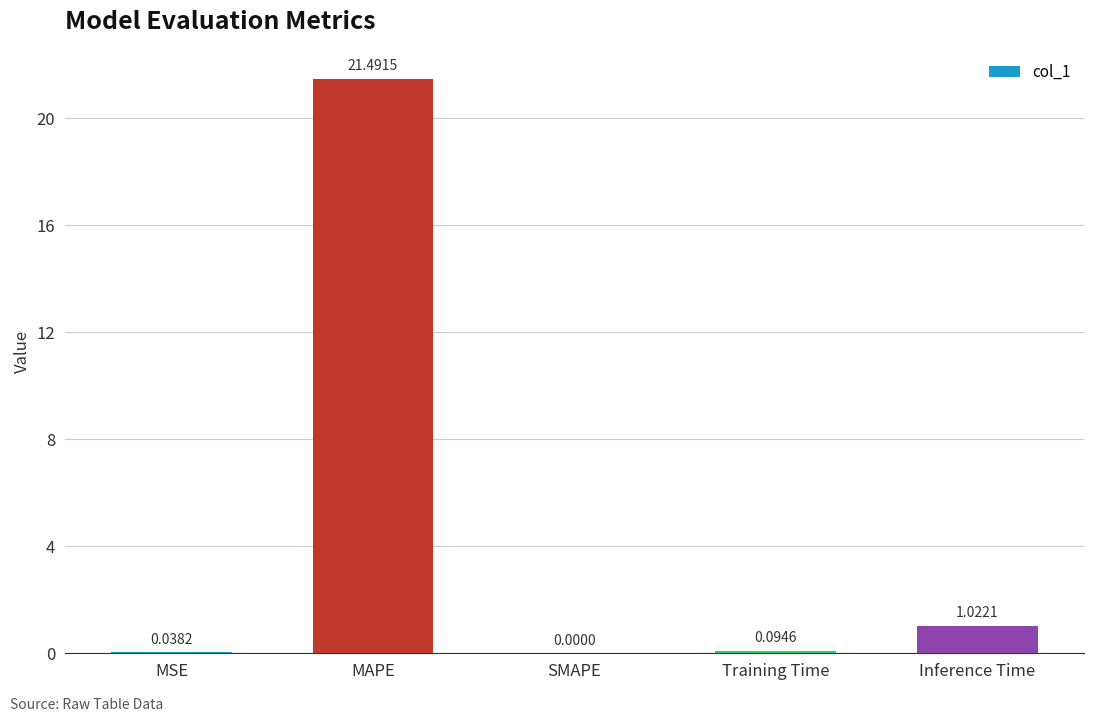

At which category does the chart reach its peak across all series?

MAPE